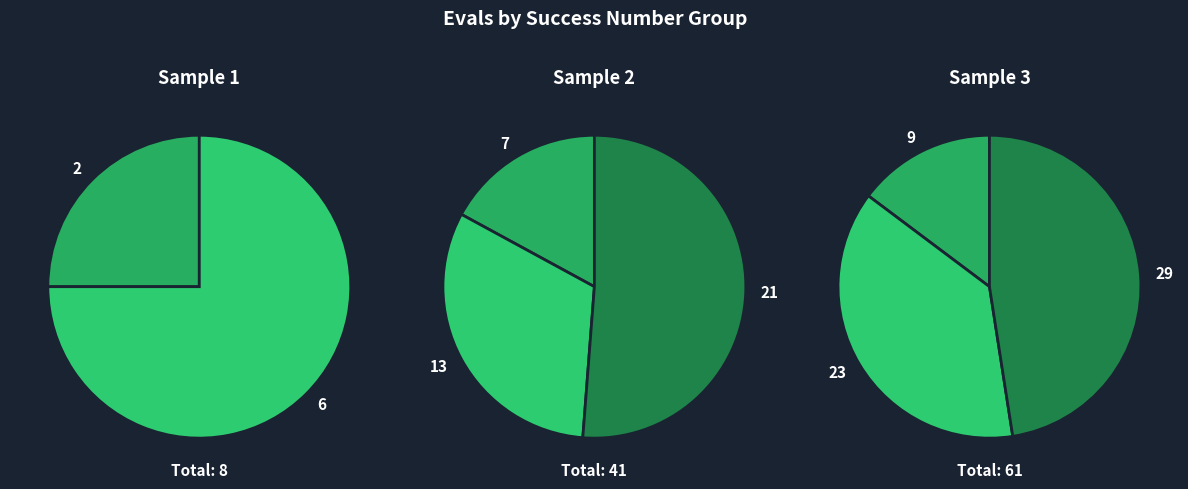

Which category has the biggest portion of the pie?

3